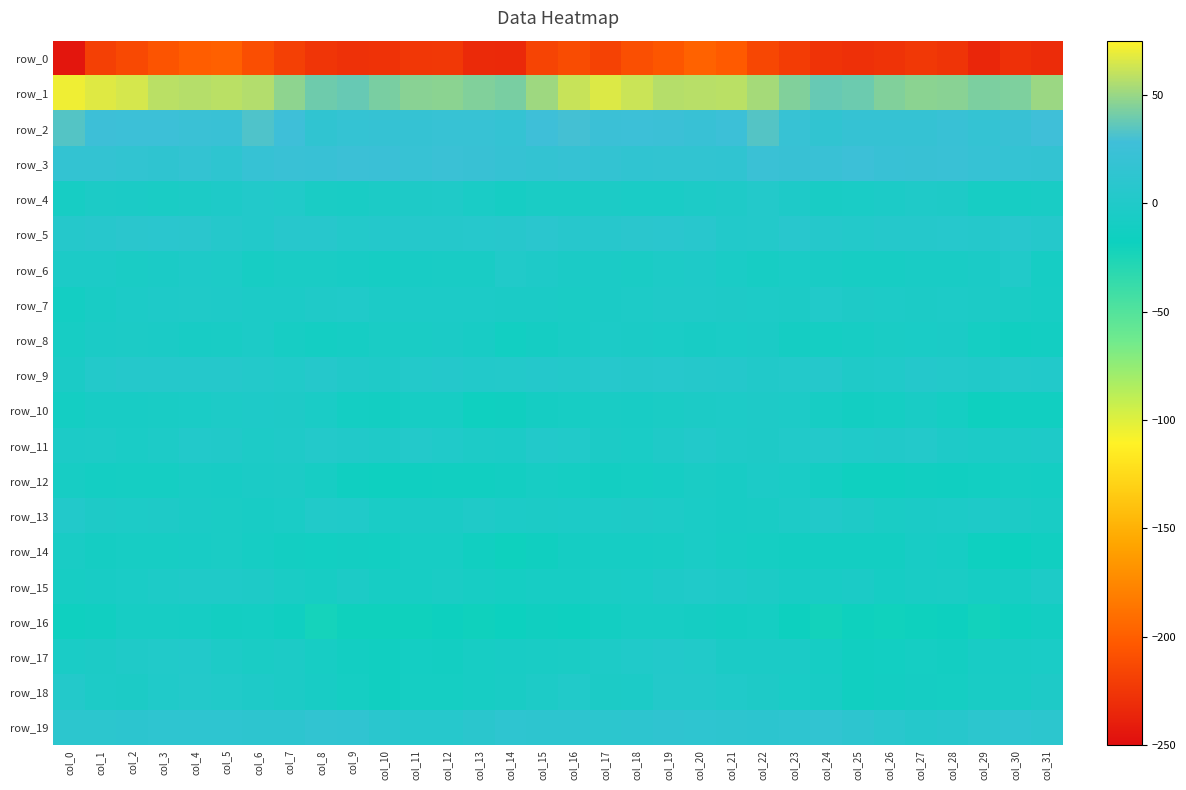

Where is row_17 nearest to the value -5?

col_23